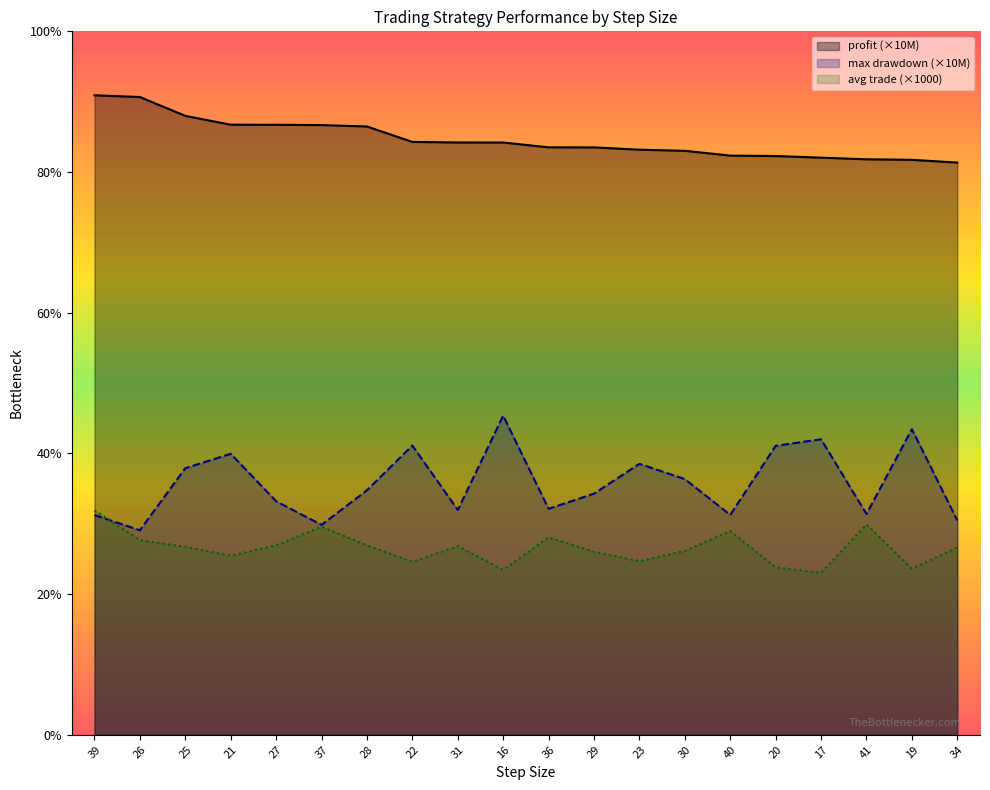

Reading left to right, what are all the values shown in this chart?

profit (×10M): 39=4.1	26=4.1	25=3.9	21=3.9	27=3.9	37=3.9	28=3.9	22=3.8	31=3.8	16=3.8	36=3.7	29=3.7	23=3.7	30=3.7	40=3.7	20=3.7	17=3.7	41=3.7	19=3.7	34=3.6
max drawdown (×10M): 39=1.4	26=1.3	25=1.7	21=1.8	27=1.5	37=1.3	28=1.6	22=1.8	31=1.4	16=2.0	36=1.4	29=1.5	23=1.7	30=1.6	40=1.4	20=1.8	17=1.9	41=1.4	19=1.9	34=1.4
avg trade (×1000): 39=1.4	26=1.2	25=1.2	21=1.1	27=1.2	37=1.3	28=1.2	22=1.1	31=1.2	16=1.0	36=1.3	29=1.2	23=1.1	30=1.2	40=1.3	20=1.1	17=1.0	41=1.3	19=1.1	34=1.2